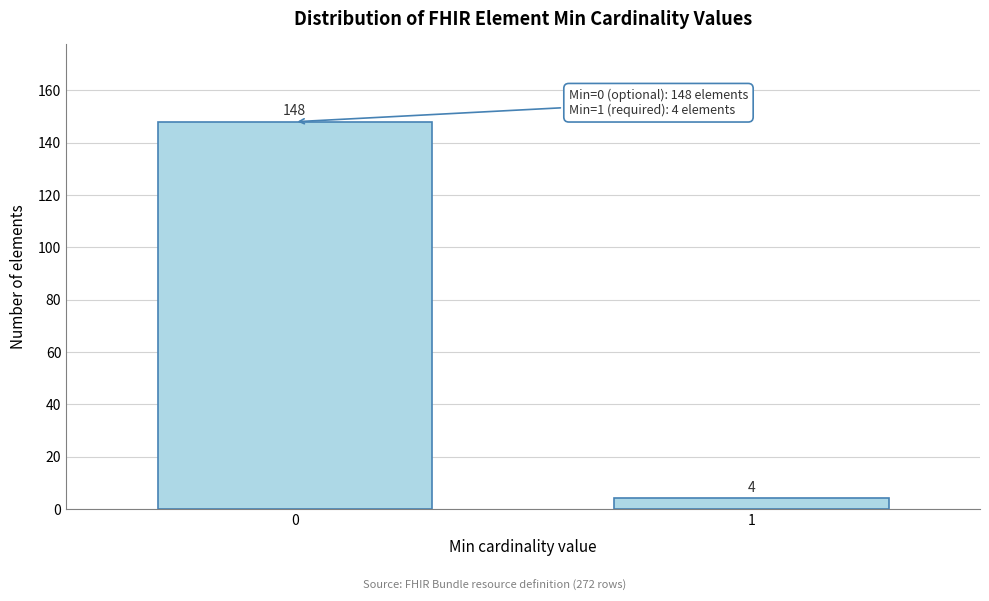

Reading left to right, extract all data points from this chart.

148	4